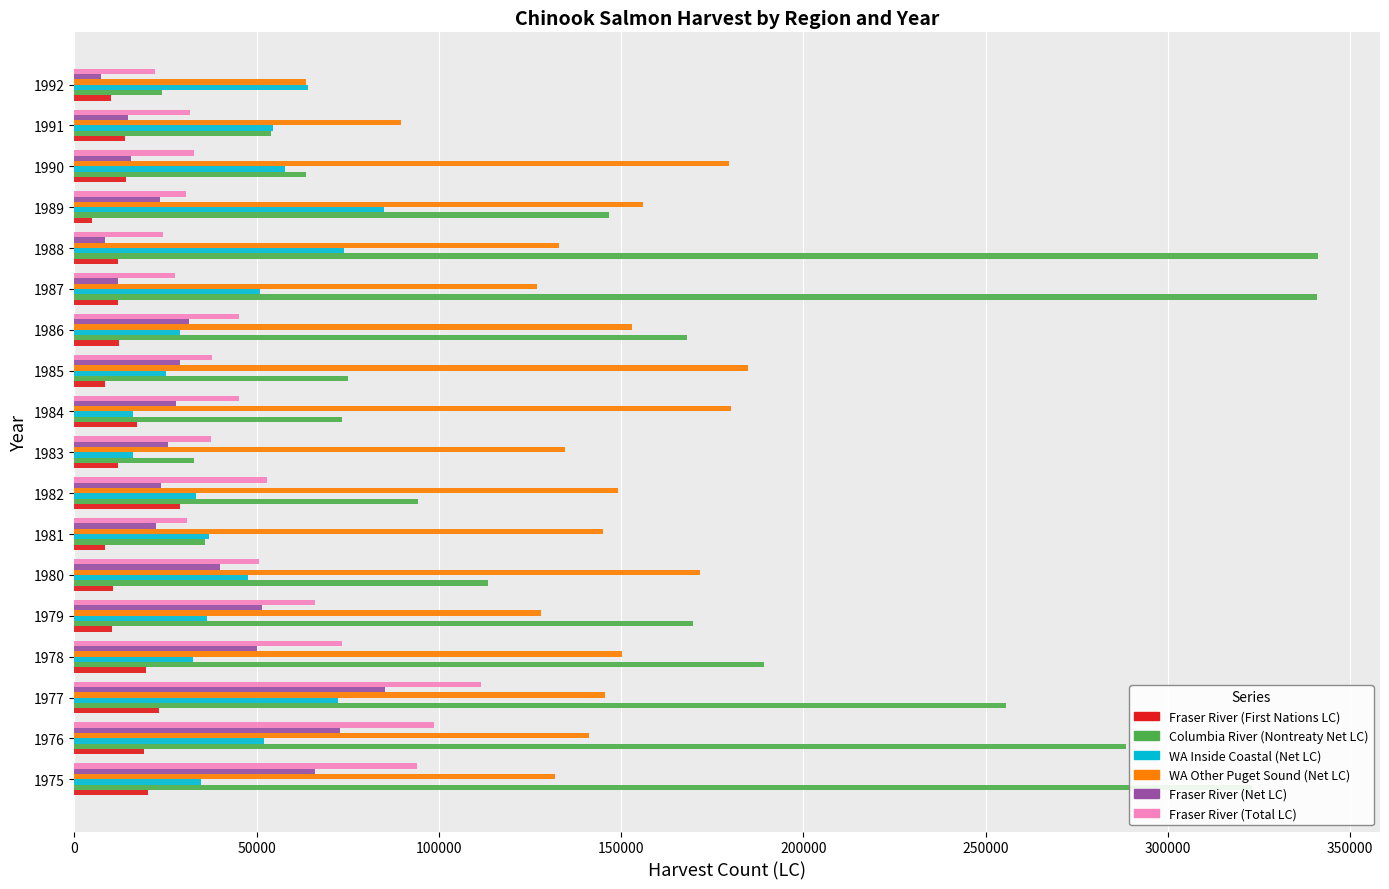

Which series has the largest range (max minus min)?

Columbia River (Nontreaty Net LC)